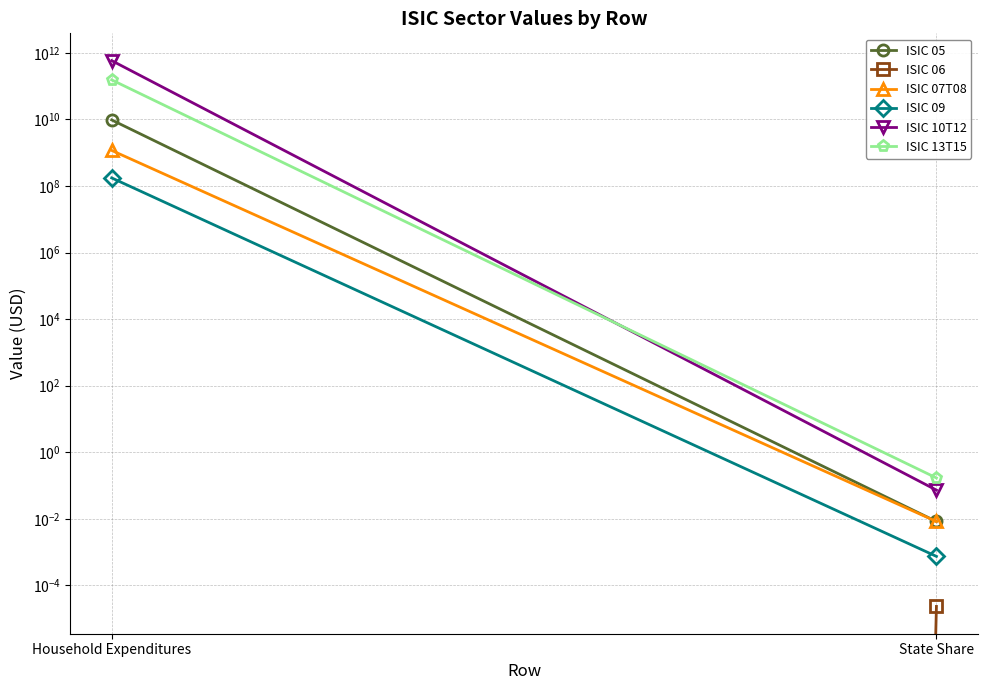

Reading left to right, transcribe all the data shown in this chart.

ISIC 05: Household Expenditures=9628791687.5	State Share=0.0
ISIC 06: Household Expenditures=0.0	State Share=0.0
ISIC 07T08: Household Expenditures=1167939370.6	State Share=0.0
ISIC 09: Household Expenditures=174459551.0	State Share=0.0
ISIC 10T12: Household Expenditures=582606653457.8	State Share=0.1
ISIC 13T15: Household Expenditures=153776455827.2	State Share=0.2